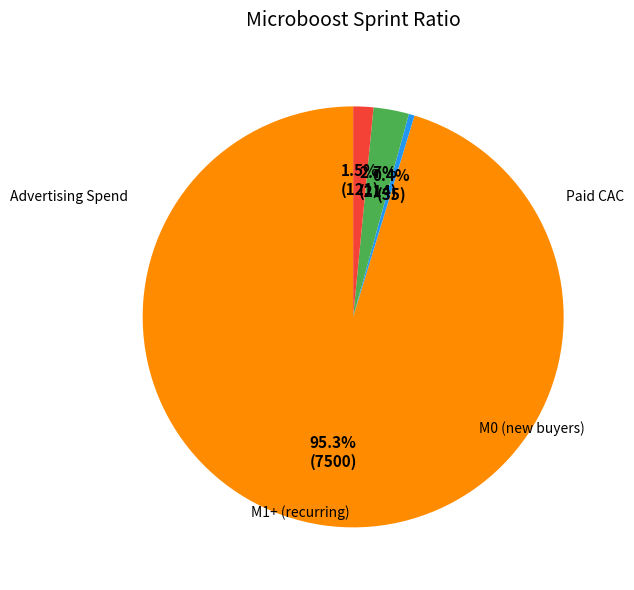

Does any single category account for the majority?

Yes